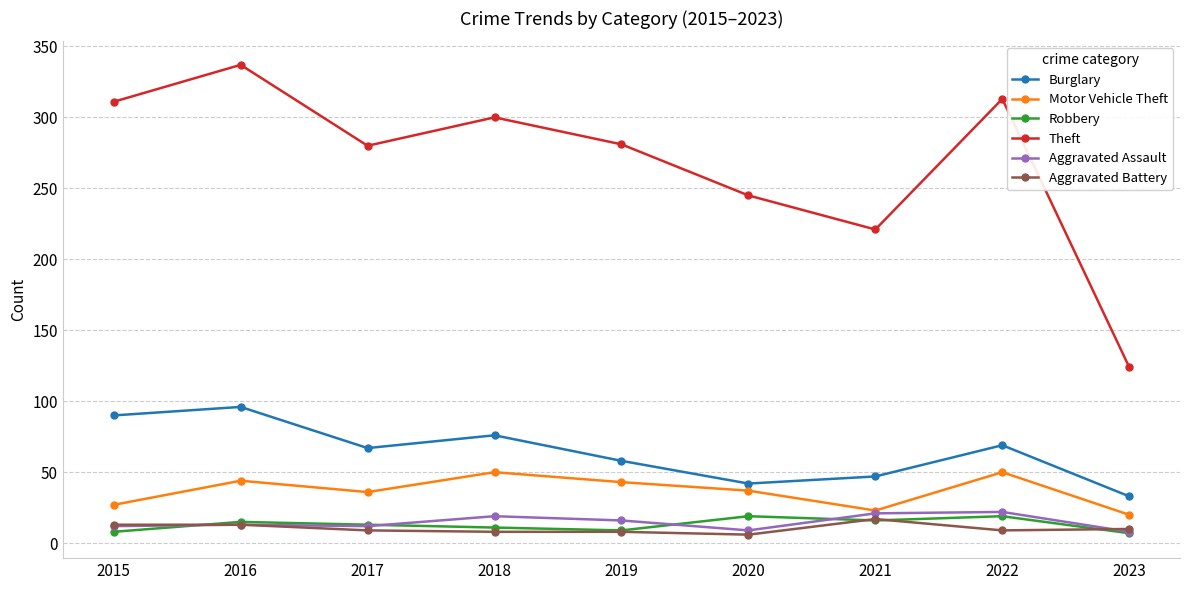

In Theft, how many points are higher than both neighbors (excluding endpoints)?

3